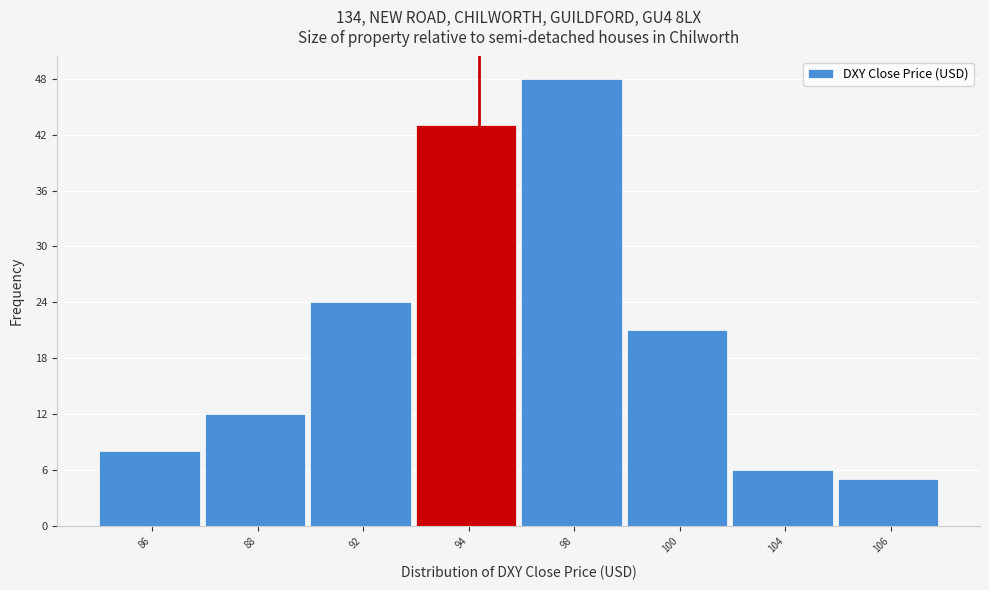

Reading left to right, transcribe all the data shown in this chart.

86=8	88=12	92=24	94=43	98=48	100=21	104=6	106=5